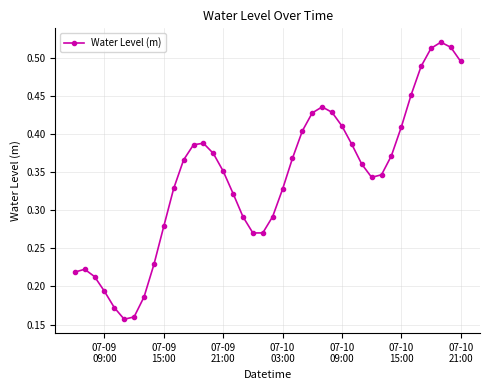

How many values are between 0 and 1?

40